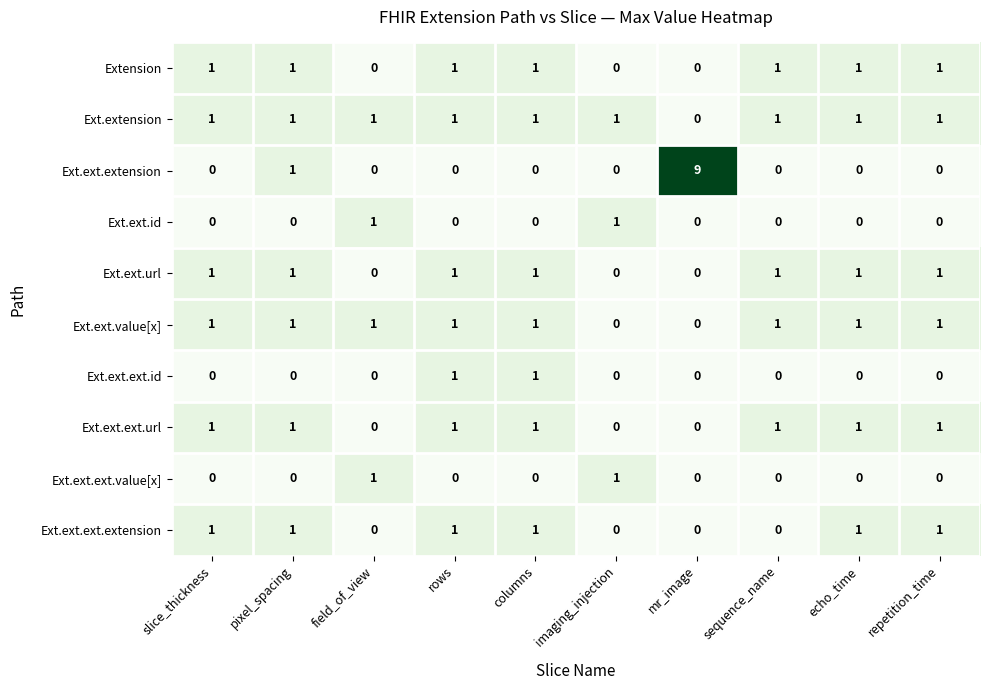

The Ext.ext.value[x] series shows 0 at pixel_spacing. True or false?

False